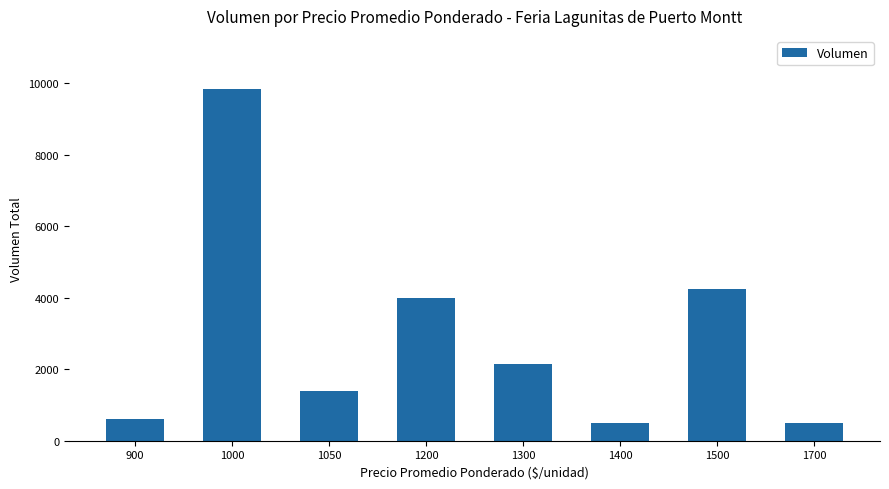

Reading left to right, transcribe all the data shown in this chart.

900=600	1000=9850	1050=1400	1200=4000	1300=2150	1400=500	1500=4250	1700=500